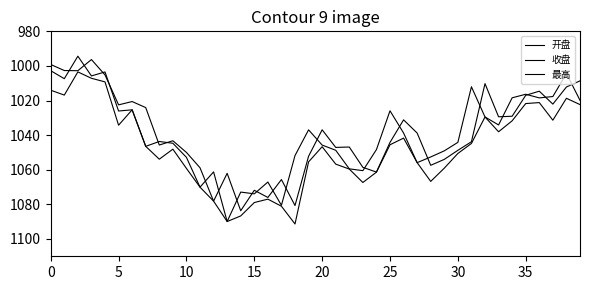

What is the sum of all 收盘 values?

41557.2